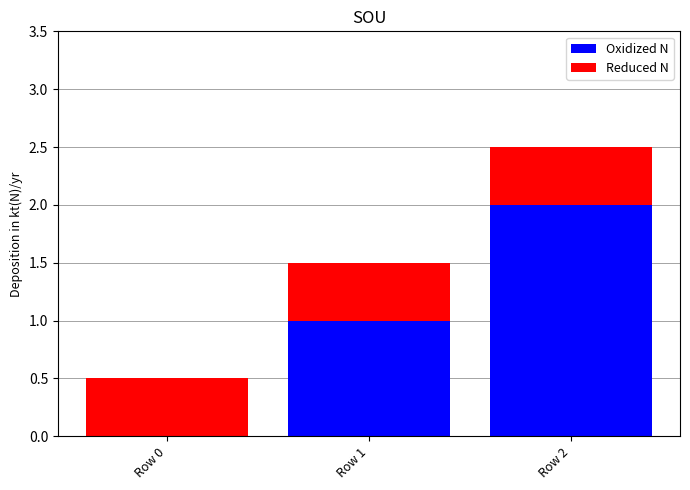

Count the number of data series in this chart.

2